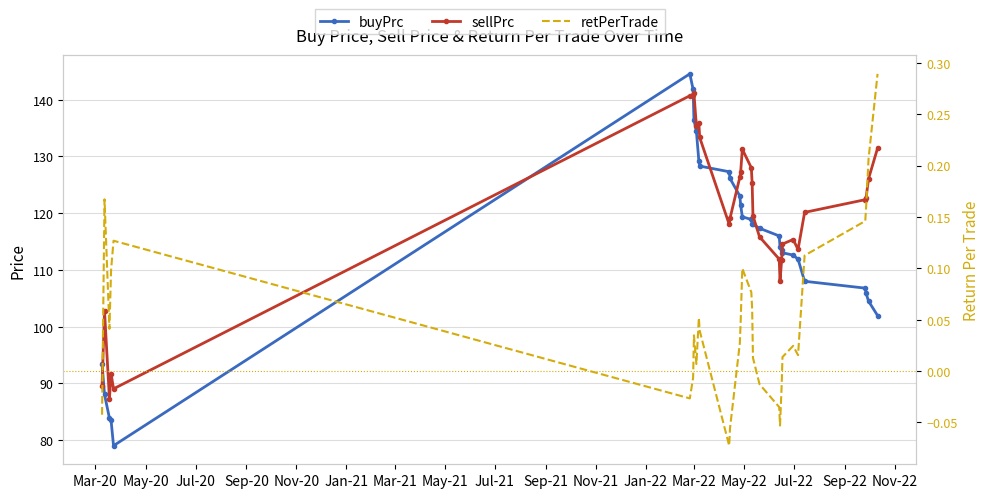

At how many categories does at least one series exceed 110?

26